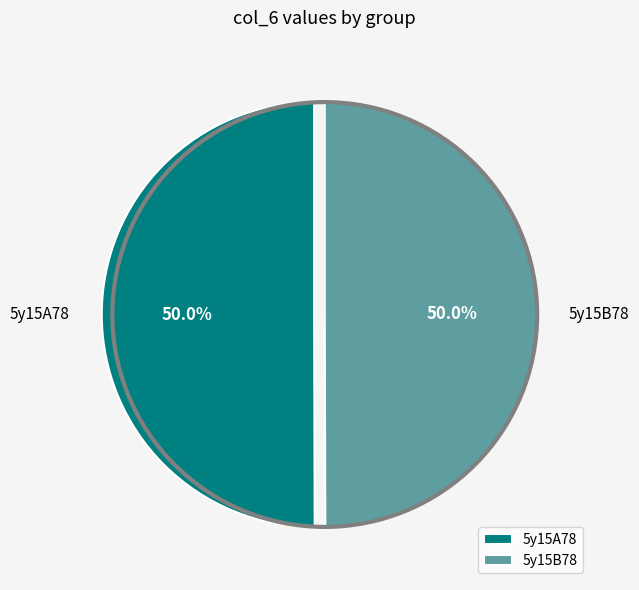

How much of the chart is everything except 5y15A78?

50.0%